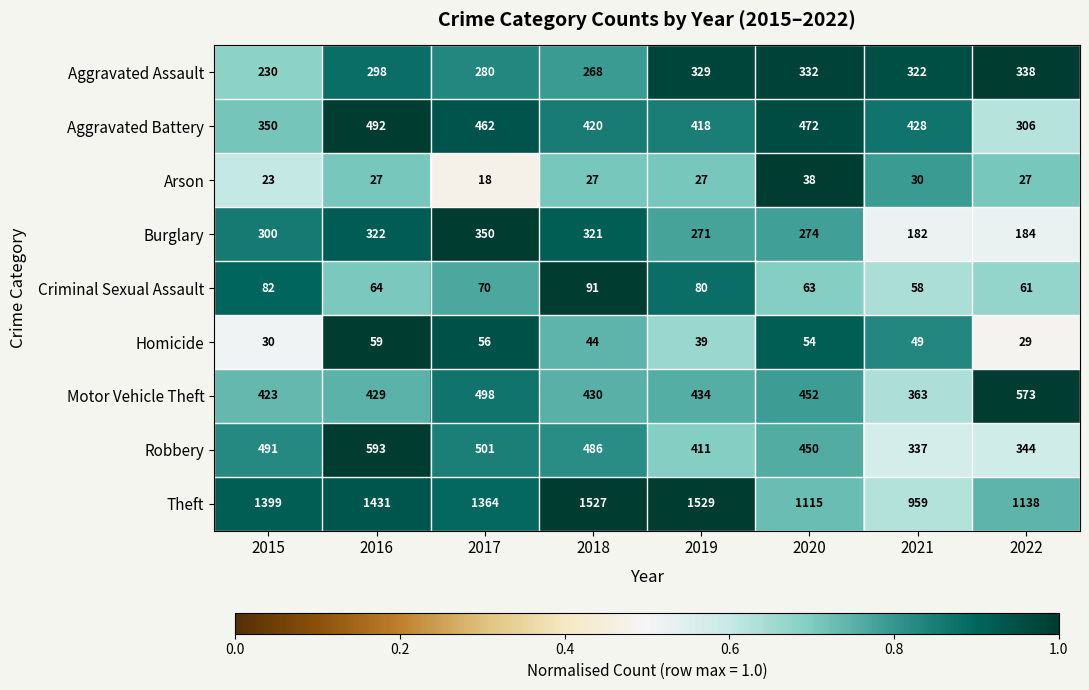

What is the difference between the highest and lowest values at 2016?

1404